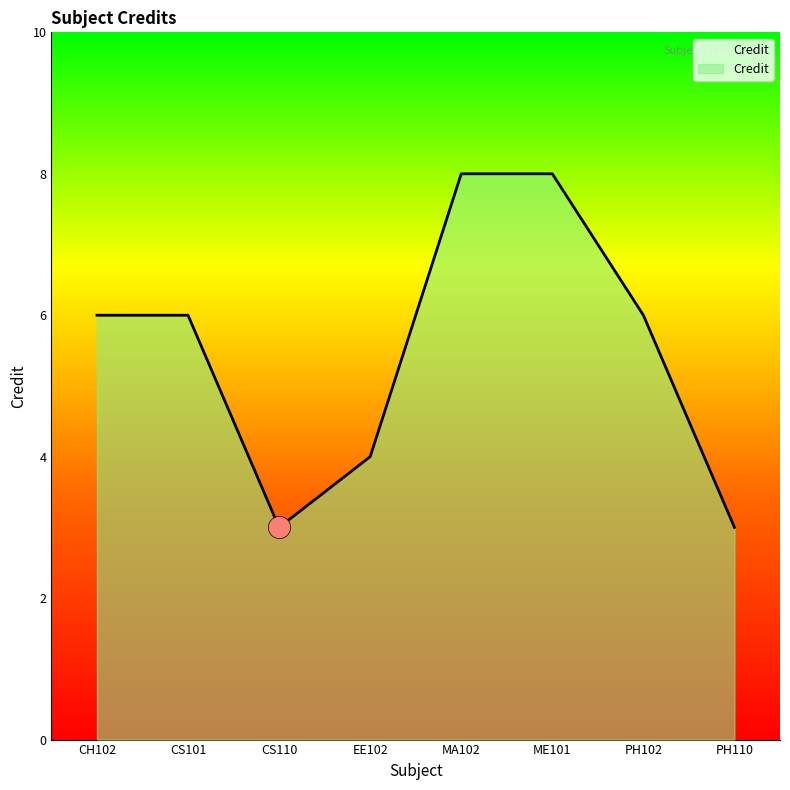

How many series are shown in this chart?

1